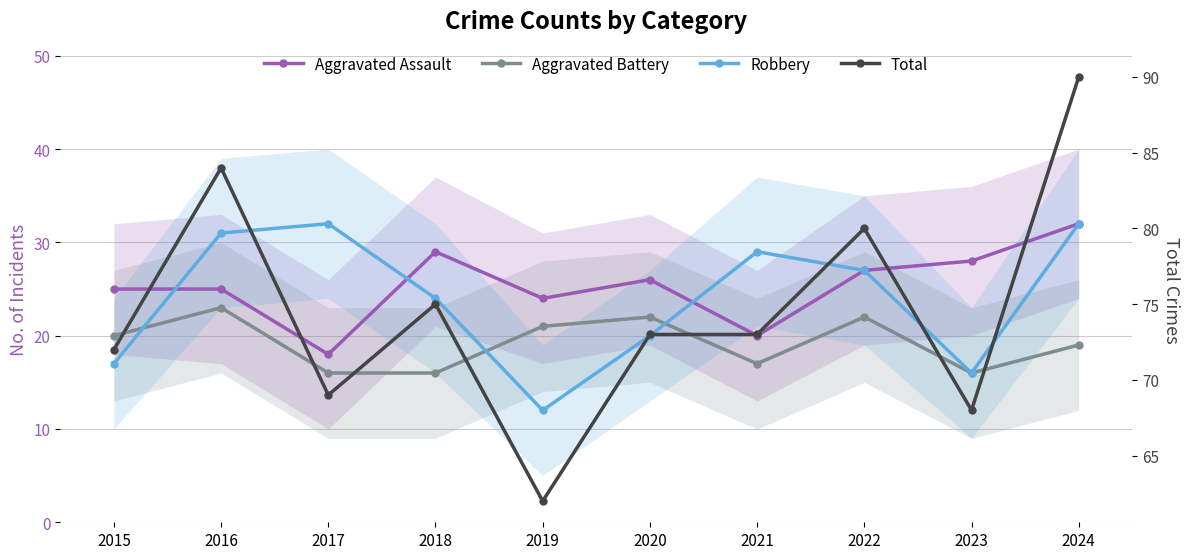

What is the value of the Robbery point at the 10th from the left?

32